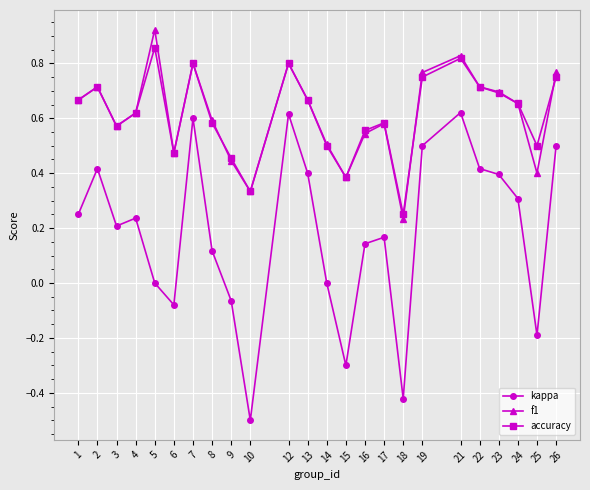

True or false: f1 has more than 1 points higher than both neighbors.

True